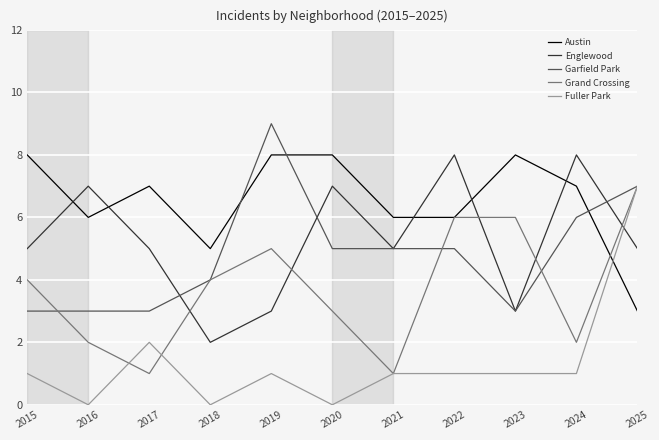

Where is Fuller Park nearest to the value 3?

2017